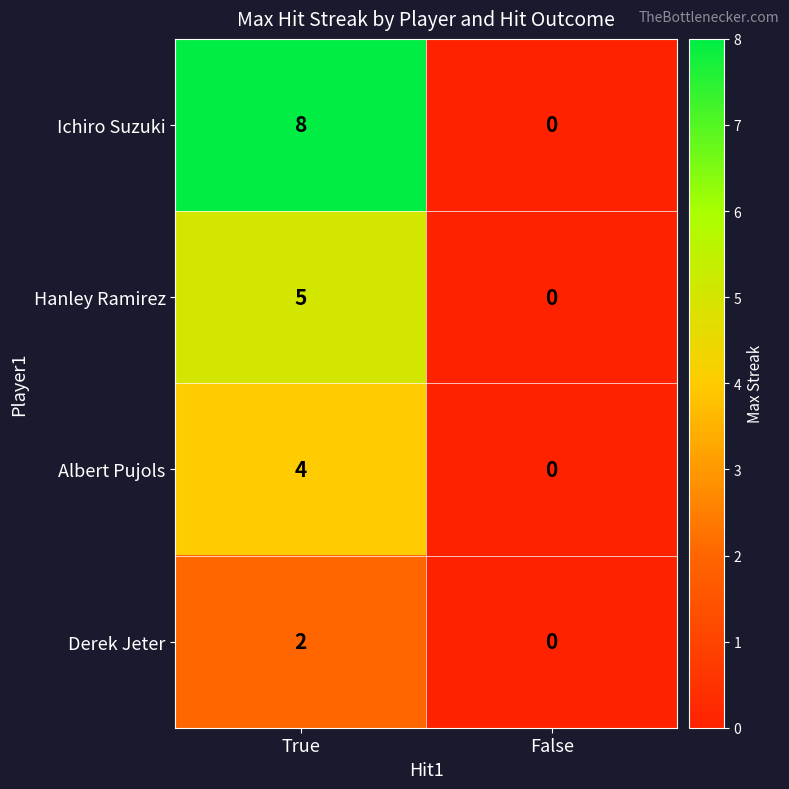

Which label corresponds to the smallest value in the chart?

False